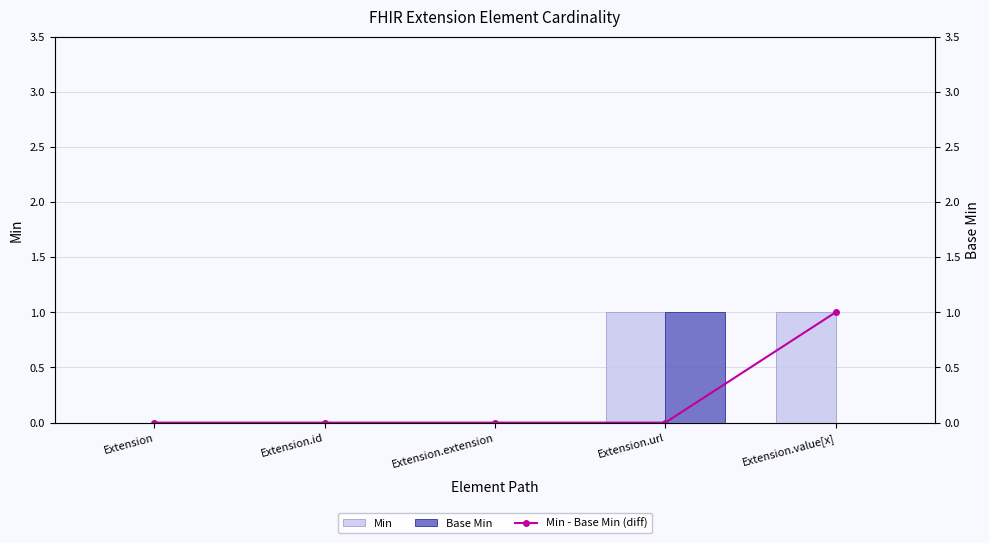

Where is Min nearest to the value 0?

Extension